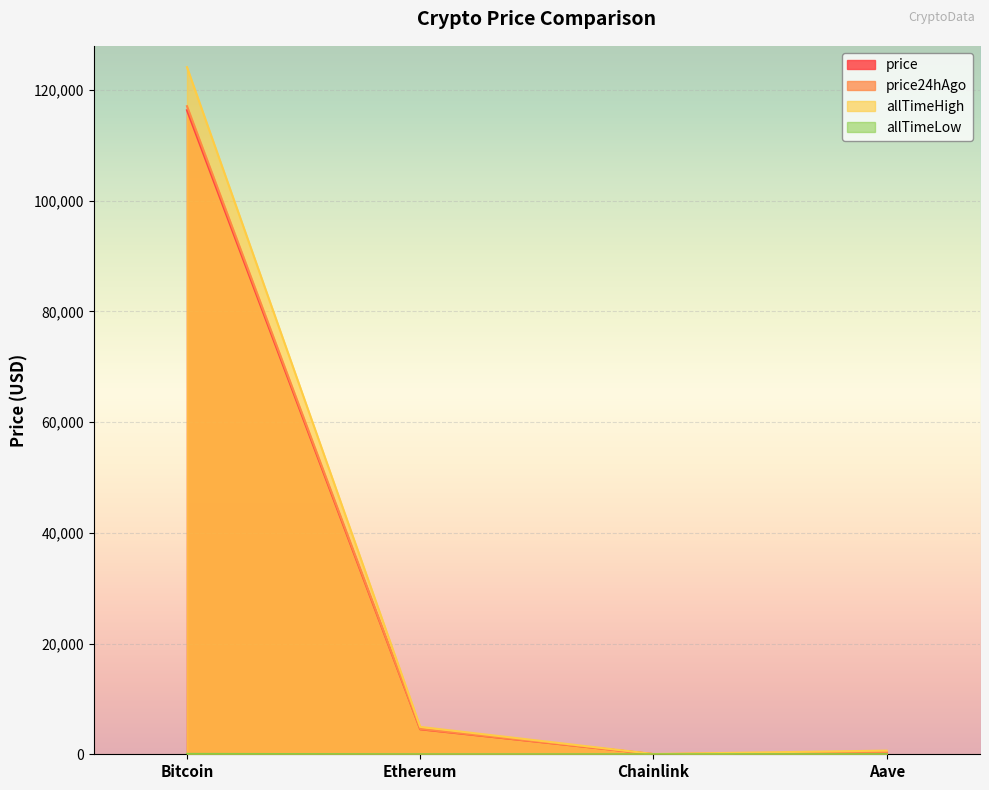

What is the sum of all allTimeLow values?

94.4